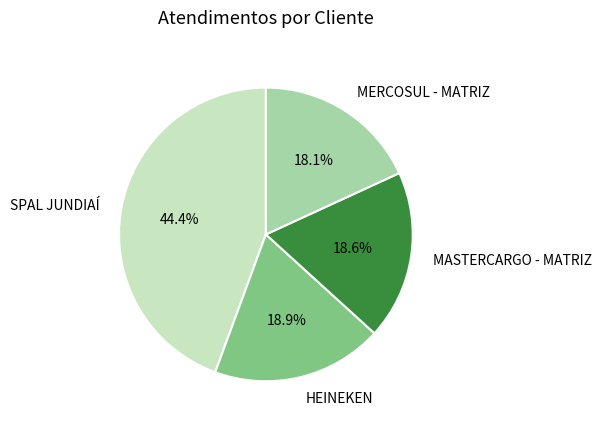

To the nearest percent, what percentage of the pie is SPAL JUNDIAÍ?

44%